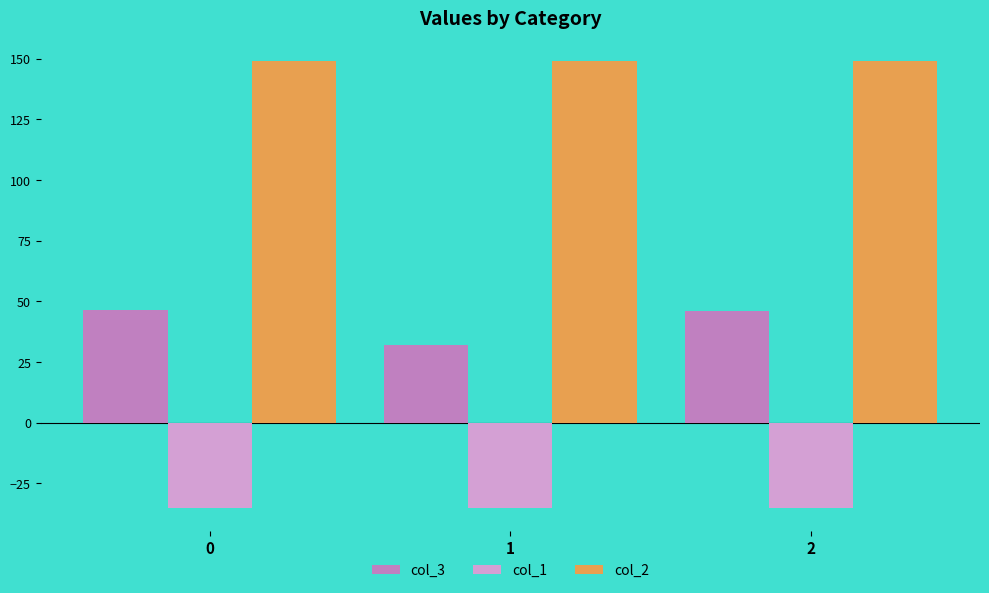

What is the lowest value of the col_1 series?

-35.4